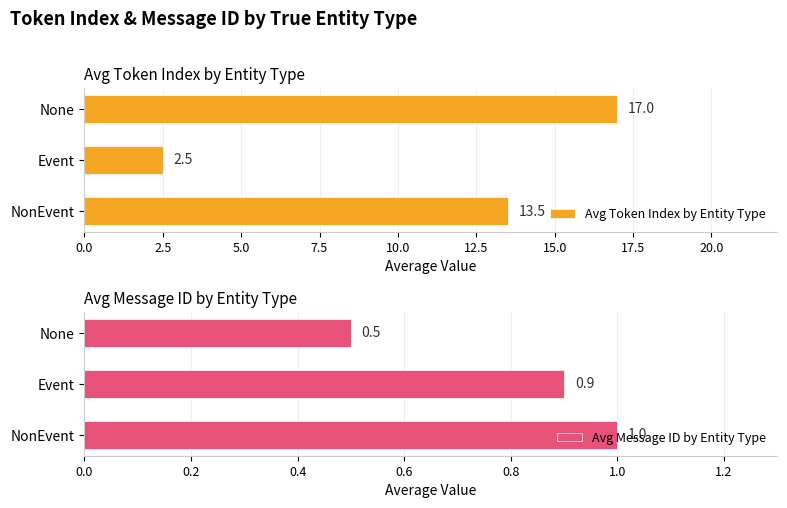

Is it true that Avg Token Index by Entity Type equals 29.3 at None?

False